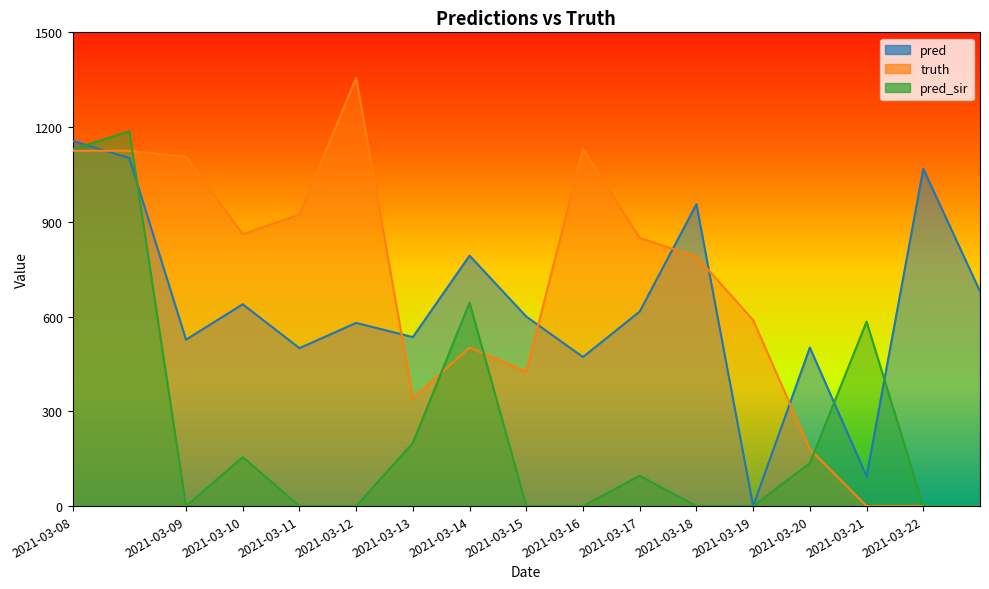

Which series changed the most between 2021-03-09 and 2021-03-14?

pred_sir